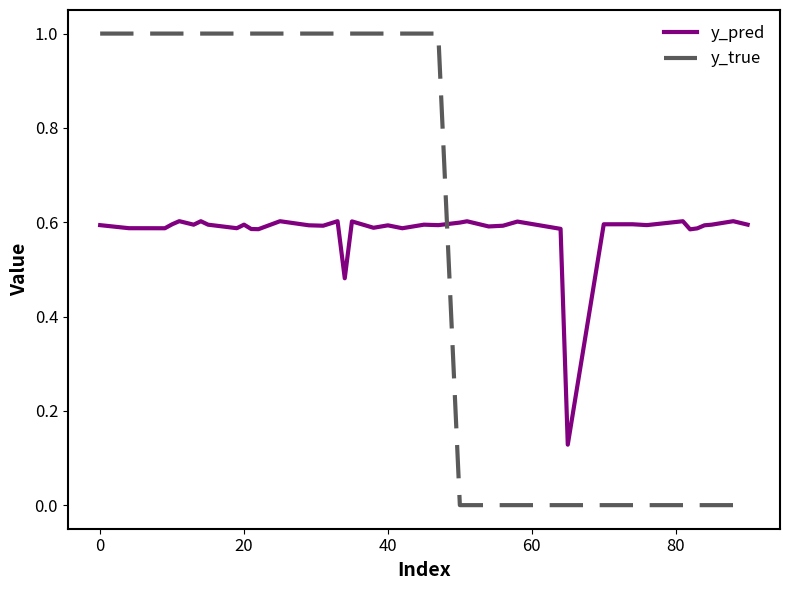

Which series has the widest spread of values?

y_true